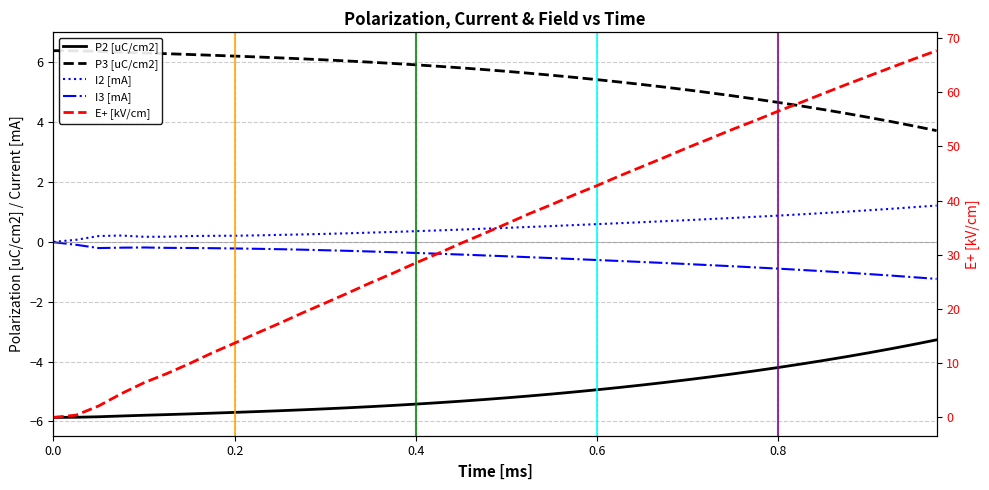

Which series changed the most between 0.2 and 0.6?

E+ [kV/cm]